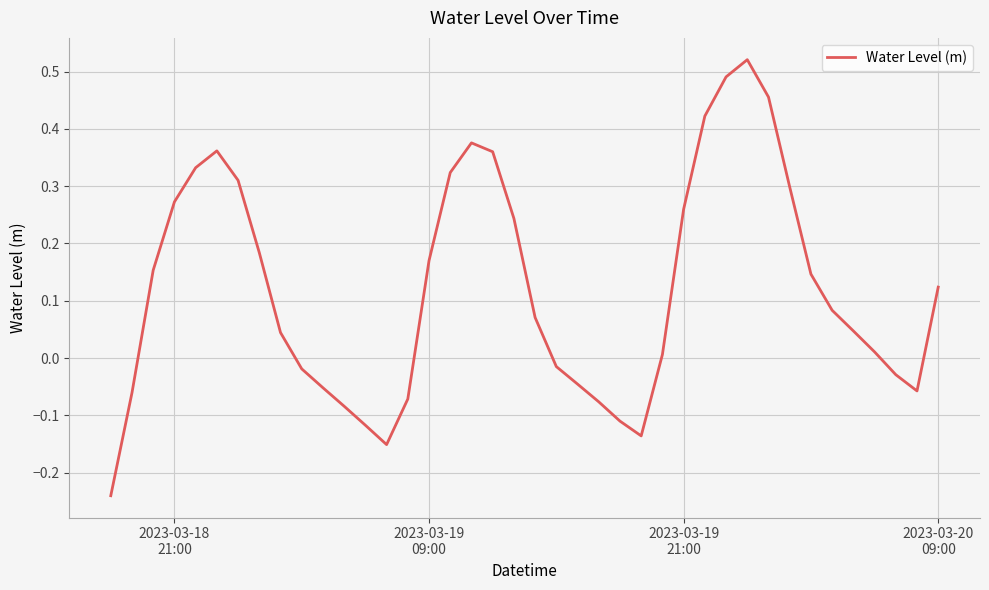

What is the difference between the maximum and minimum values?

0.8